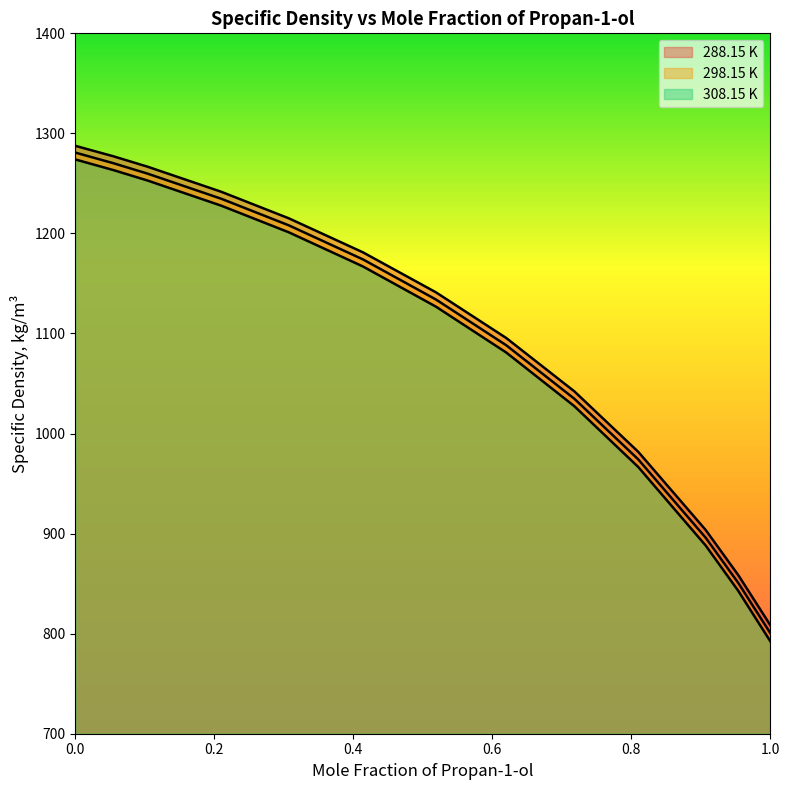

What is the label of the 1st point from the right?

1.0